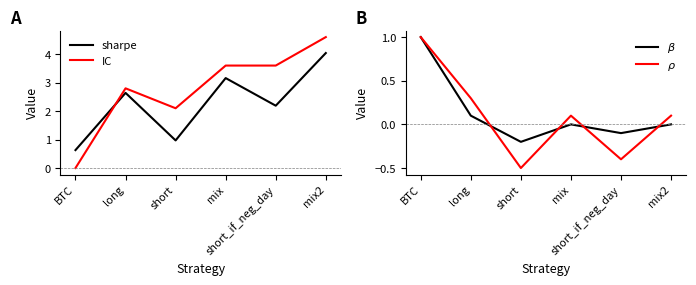

In $\rho$, how many points are higher than both neighbors (excluding endpoints)?

1